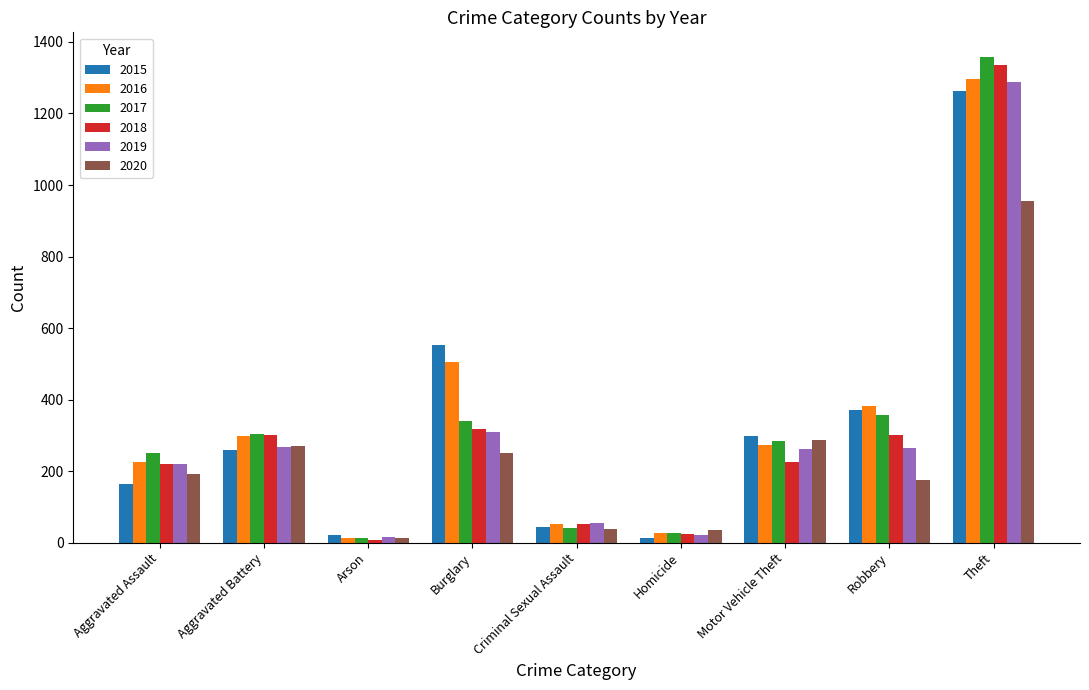

Where is 2017 nearest to the value 685?

Robbery